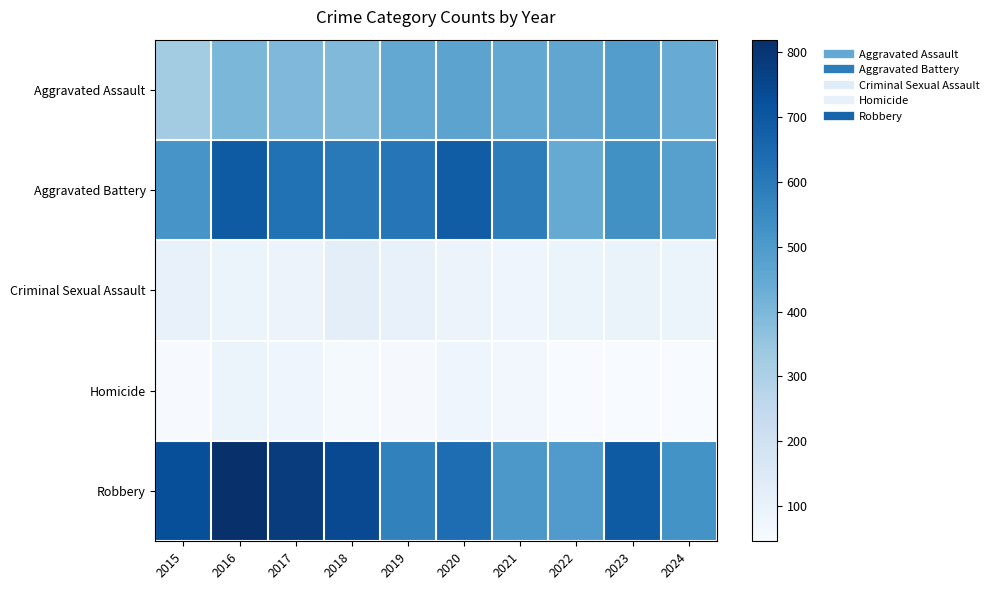

Rank the series by their maximum value, from lowest to highest.

Homicide, Criminal Sexual Assault, Aggravated Assault, Aggravated Battery, Robbery